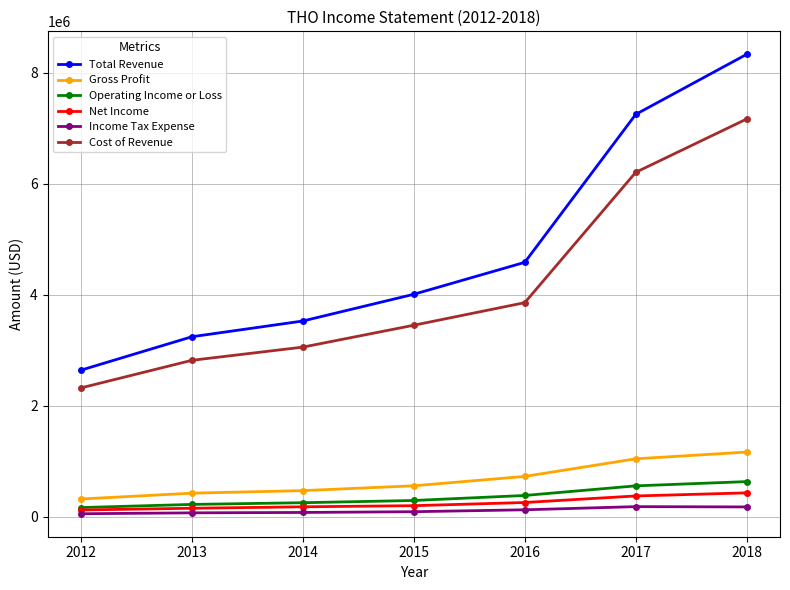

The value of Net Income at 2015 is 199400. True or false?

True